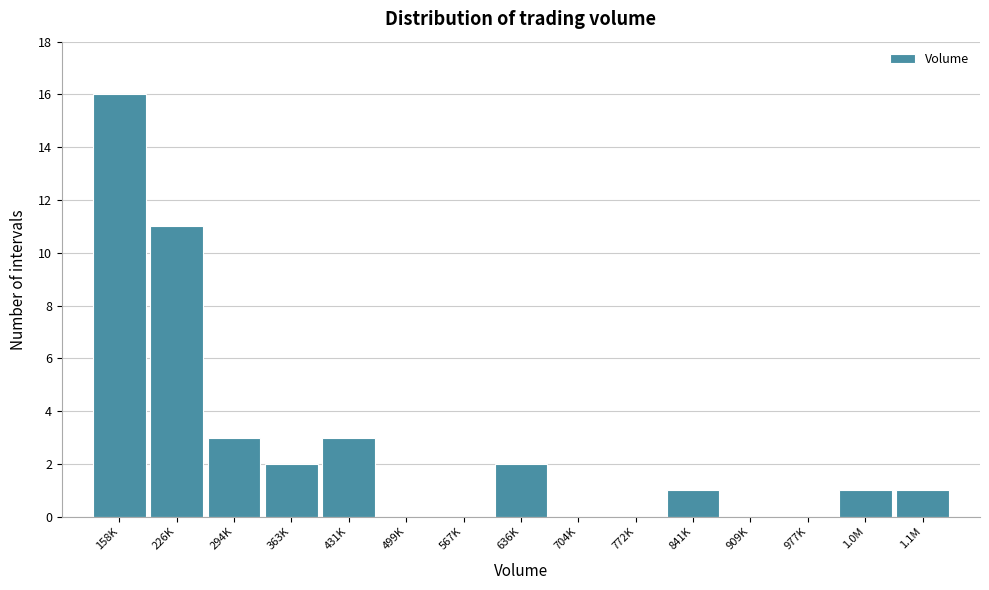

Reading right to left, what are all the values shown in this chart?

1.1M=1	1.0M=1	977K=0	909K=0	841K=1	772K=0	704K=0	636K=2	567K=0	499K=0	431K=3	363K=2	294K=3	226K=11	158K=16